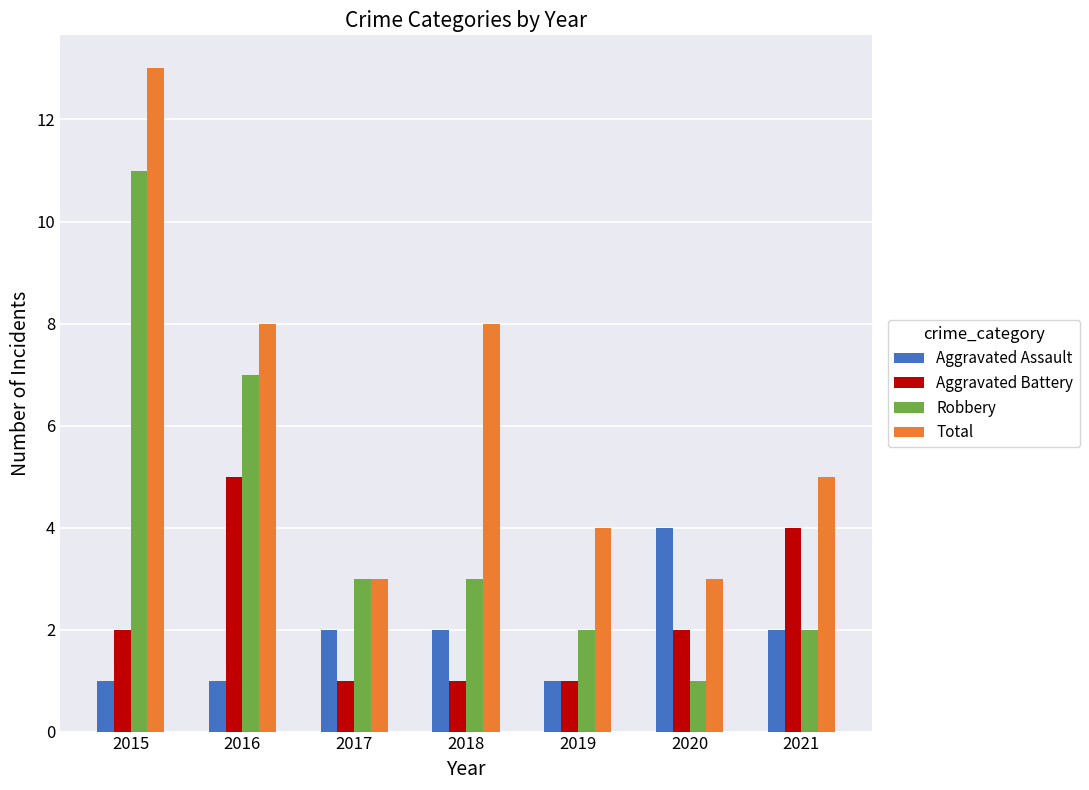

What is the difference between the second highest and minimum values in the Robbery series?

6